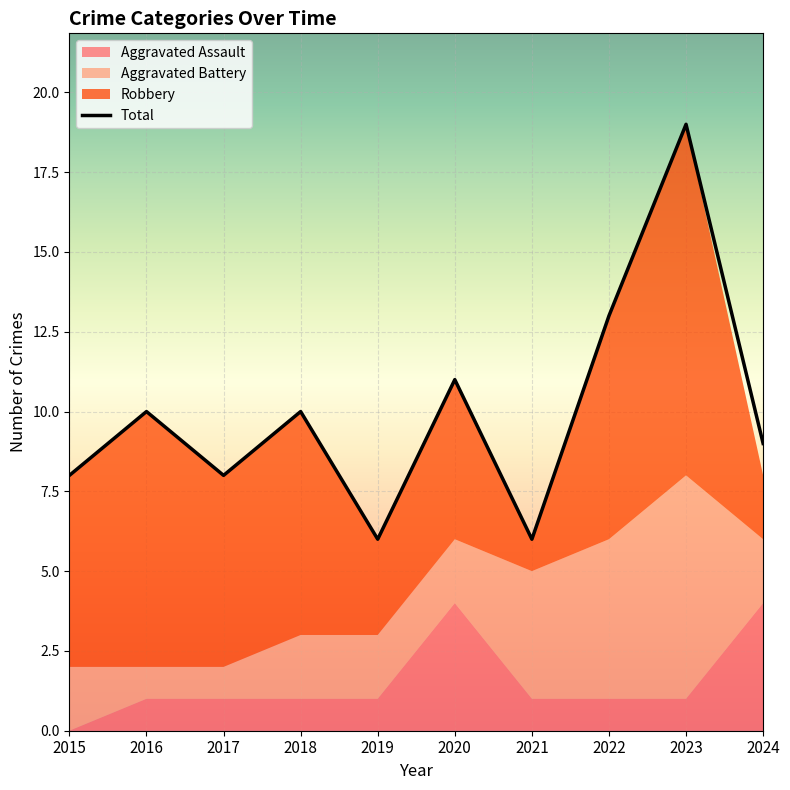

Between which two adjacent categories do Aggravated Battery and Robbery first intersect?

2020 and 2021